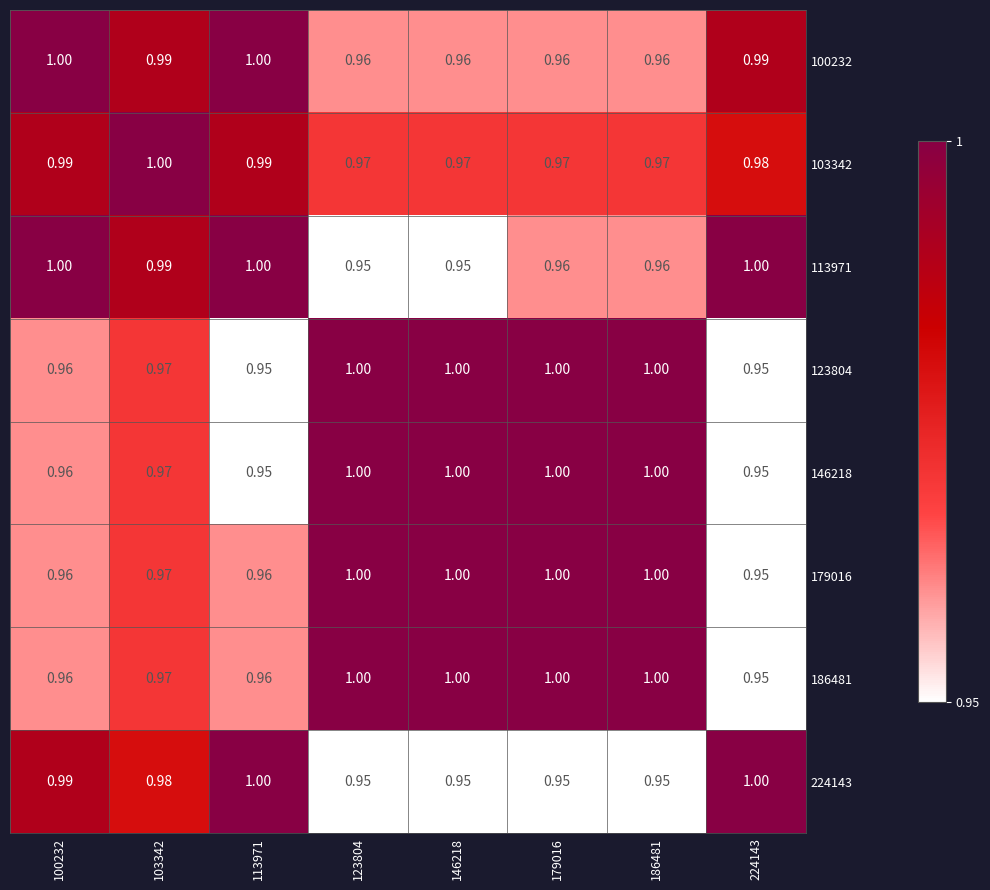

Is the value of 100232 at 186481 greater than the value of 186481 at 103342?

No